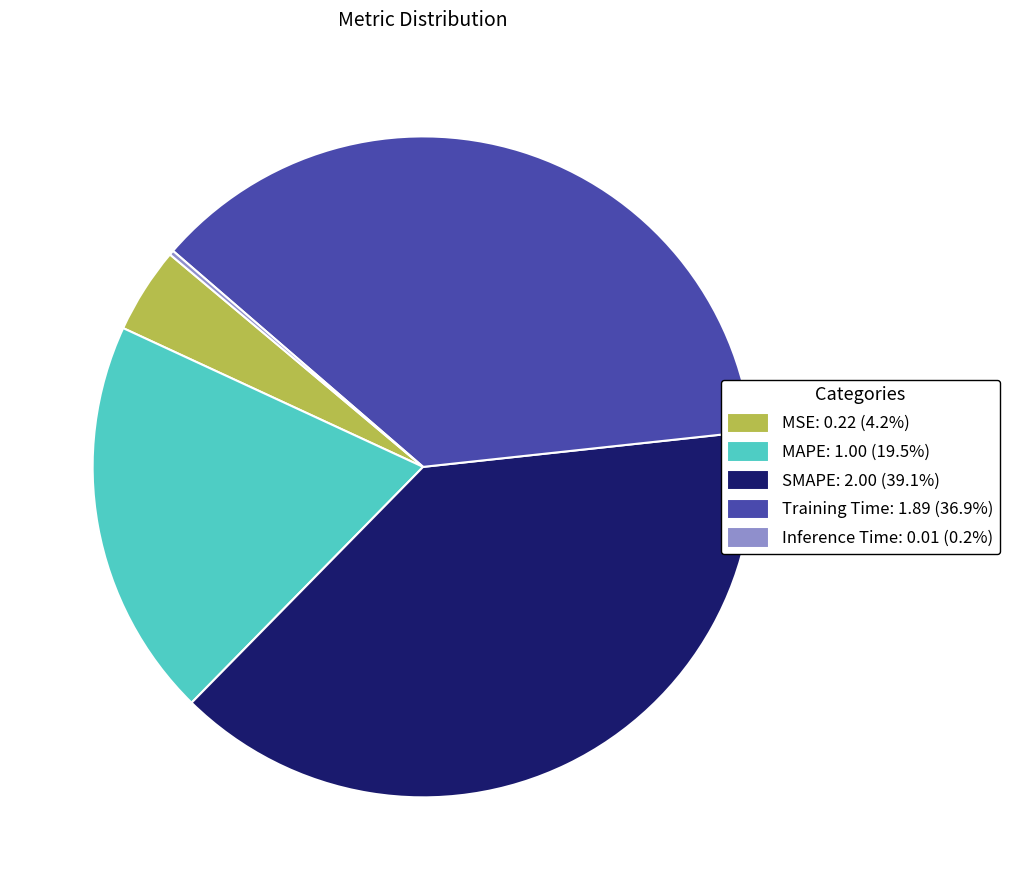

Which slice is the largest?

SMAPE